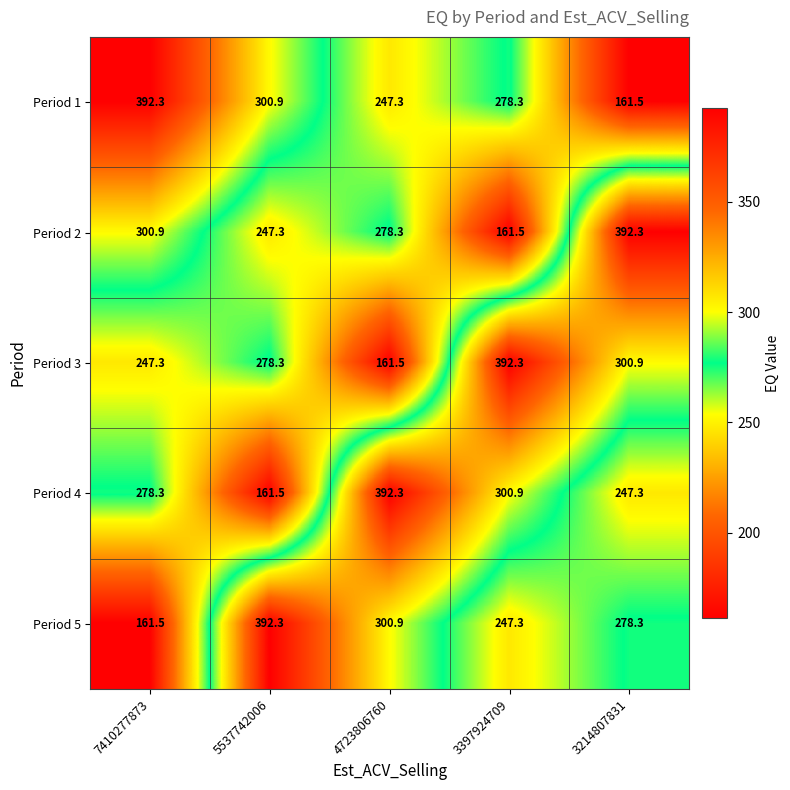

Which series changed the most between 7410277873 and 3214807831?

Period 1